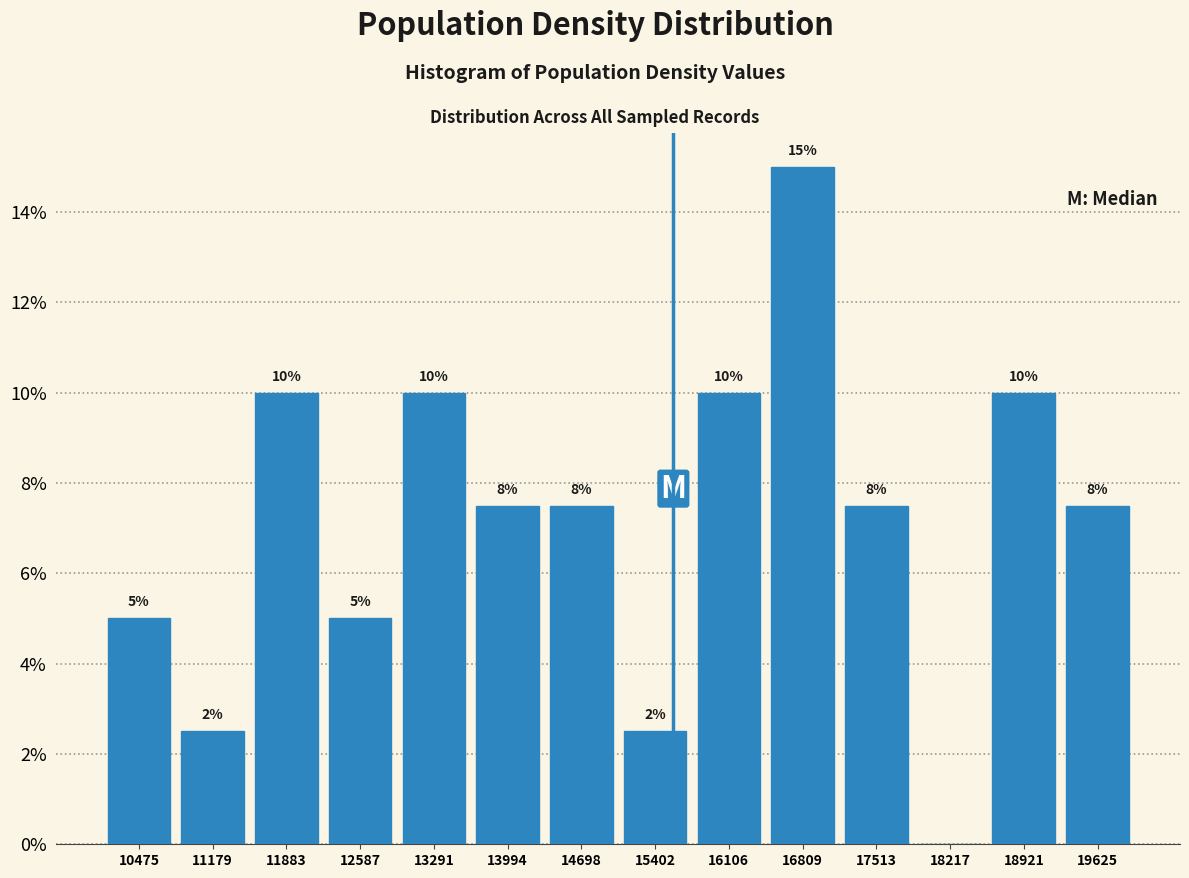

Over which range of the x-axis is the bar tallest?

16500 to 17200